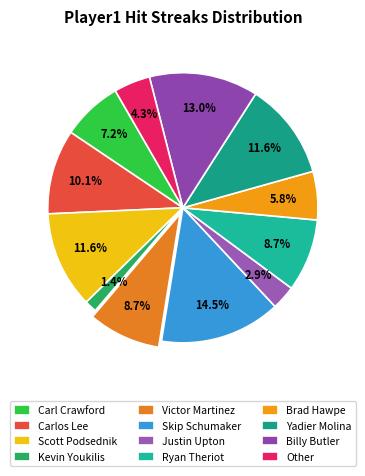

What is the change in value from Carl Crawford to Scott Podsednik?

+3